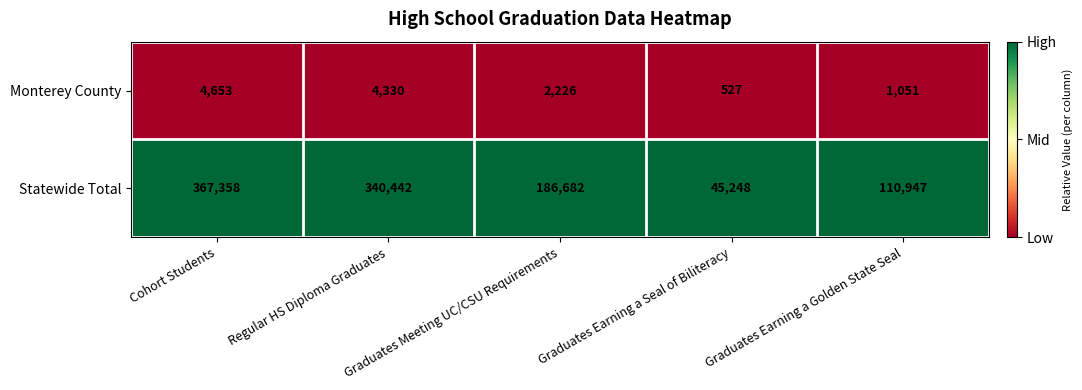

Is the value of Statewide Total at Graduates Earning a Seal of Biliteracy greater than the value of Monterey County at Regular HS Diploma Graduates?

Yes